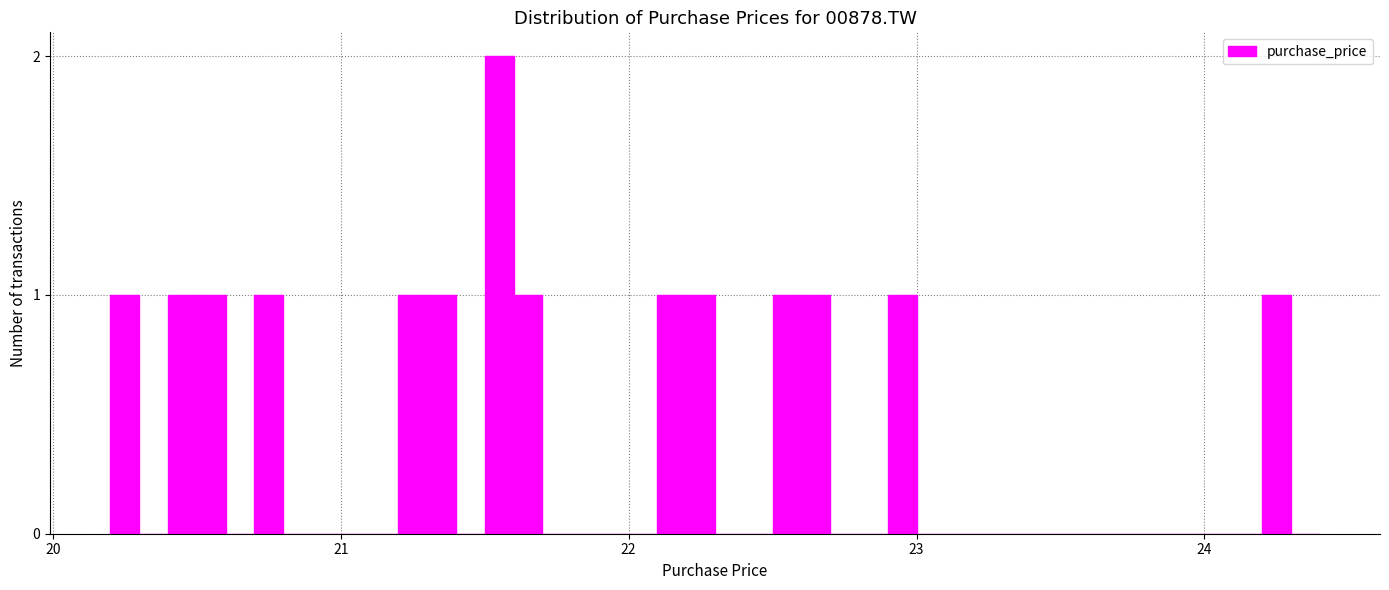

Around what value on the x-axis is the tallest bar? Give the approximate position of its centre, as read against the axis.

21.6